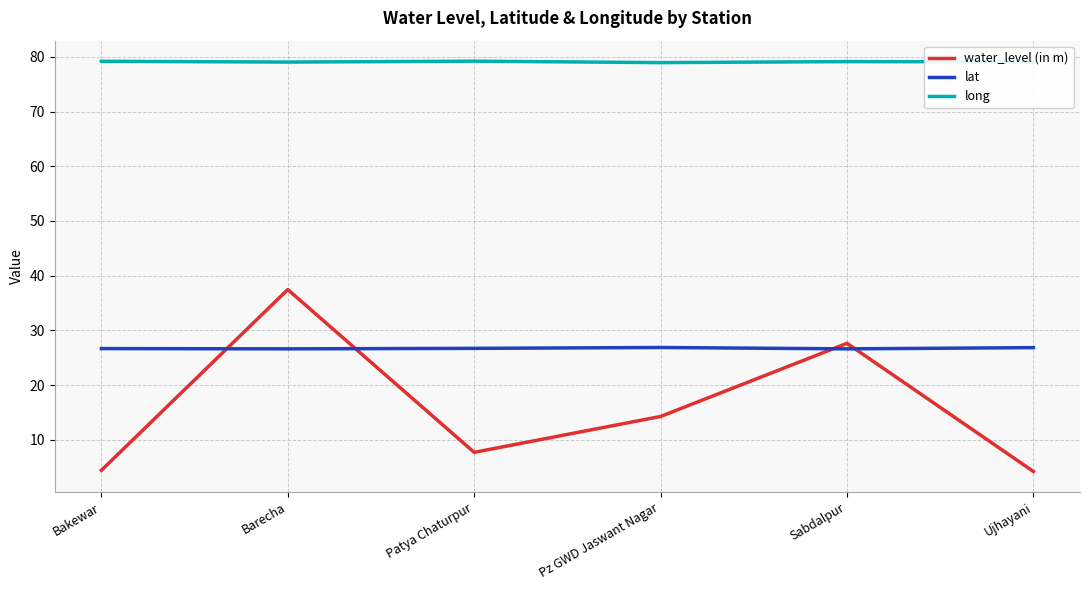

What is the difference between the second highest and minimum values in the water_level (in m) series?

23.4